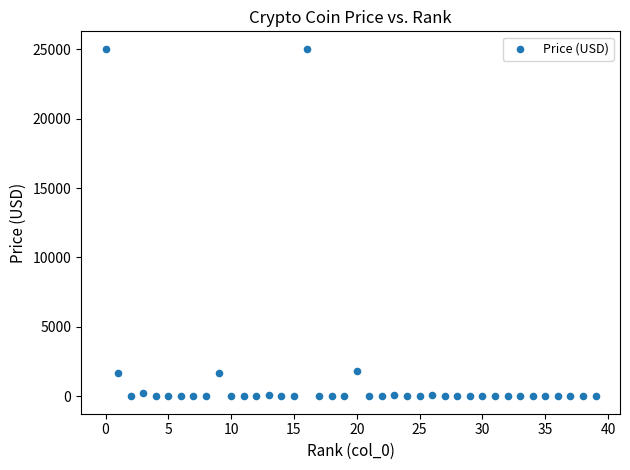

What is the range of Y values (max minus min)?

25031.2